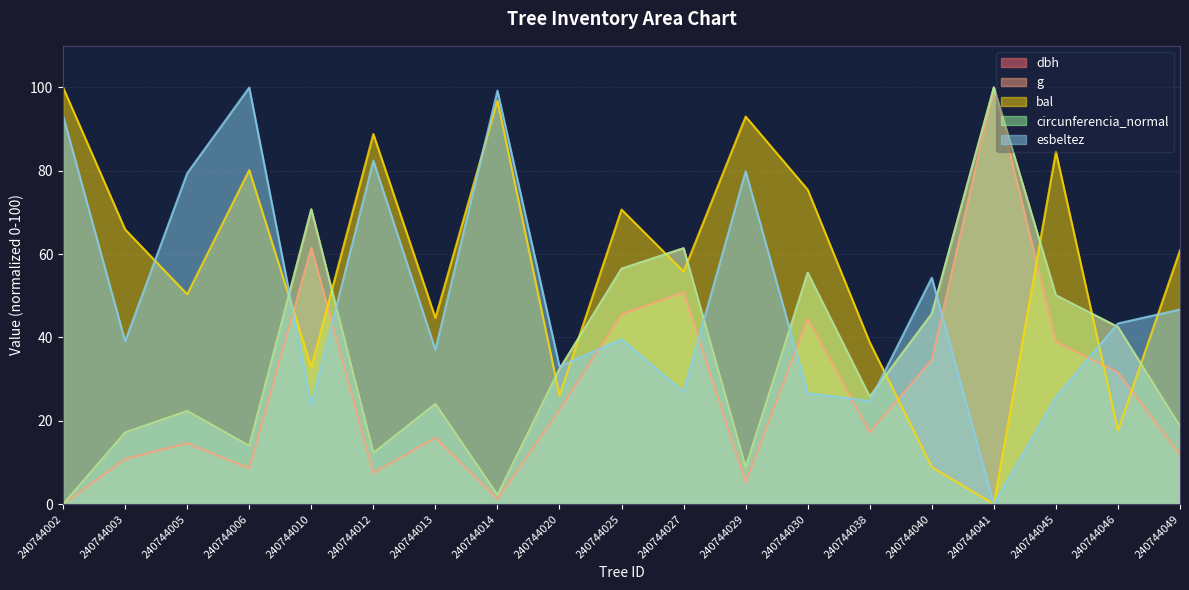

What is the value of the g point at the 4th from the left?

8.6